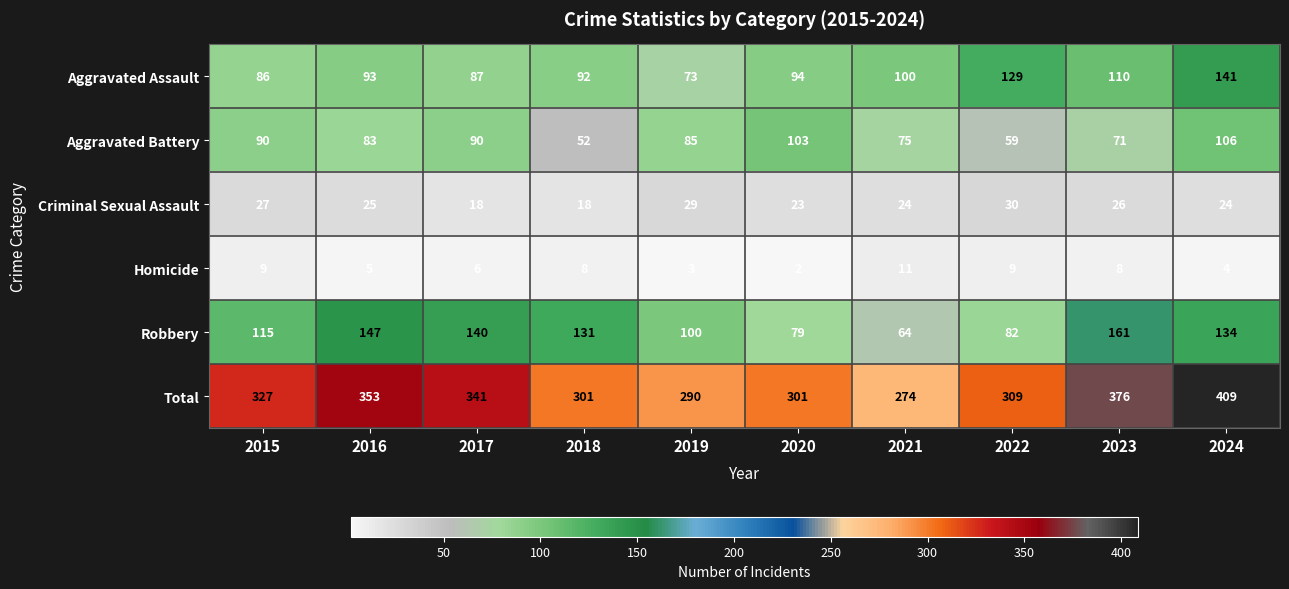

Is the value of Homicide at 2019 greater than the value of Aggravated Assault at 2015?

No